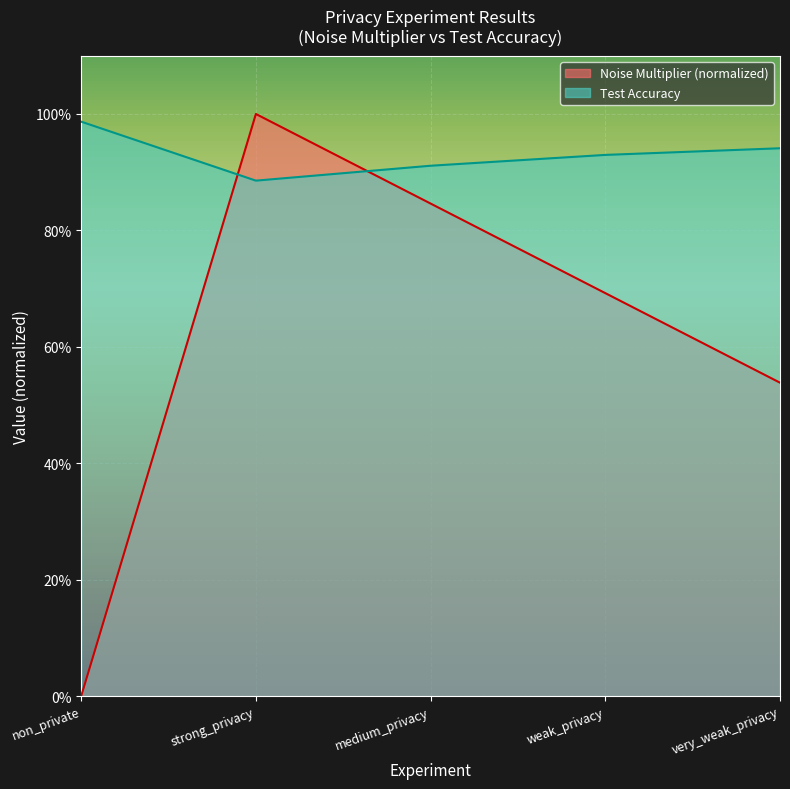

What is the sum of the Noise Multiplier values at medium_privacy and weak_privacy?

1.5